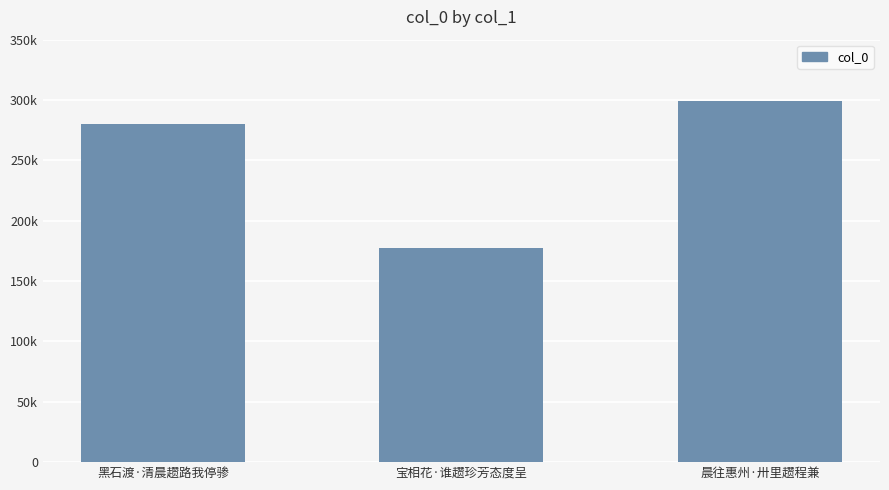

Between 晨往惠州·卅里趱程兼 and 黑石渡·清晨趱路我停骖, which is larger?

晨往惠州·卅里趱程兼